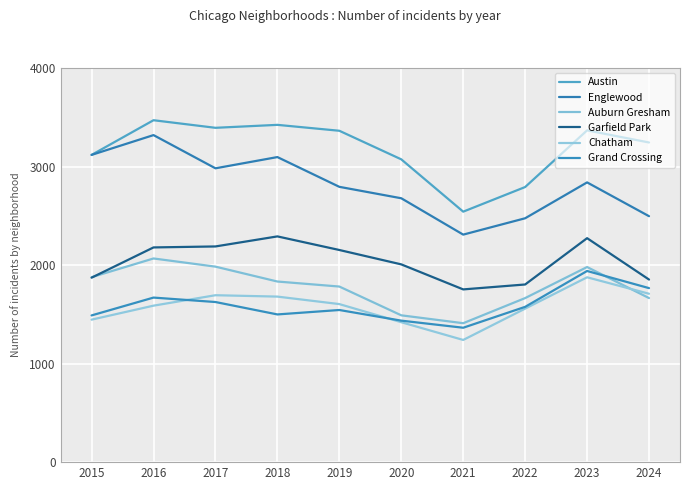

True or false: Auburn Gresham has a value of 1410 at 2021.

True